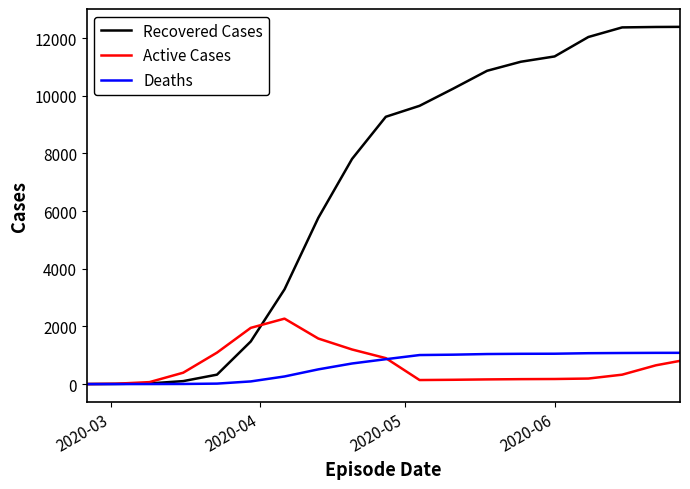

What is the greatest value displayed?

12391